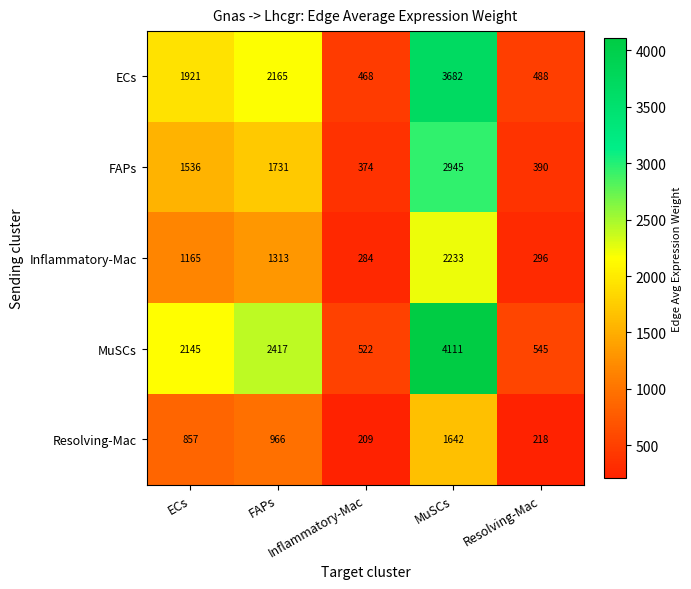

At how many categories does at least one series exceed 1503?

3